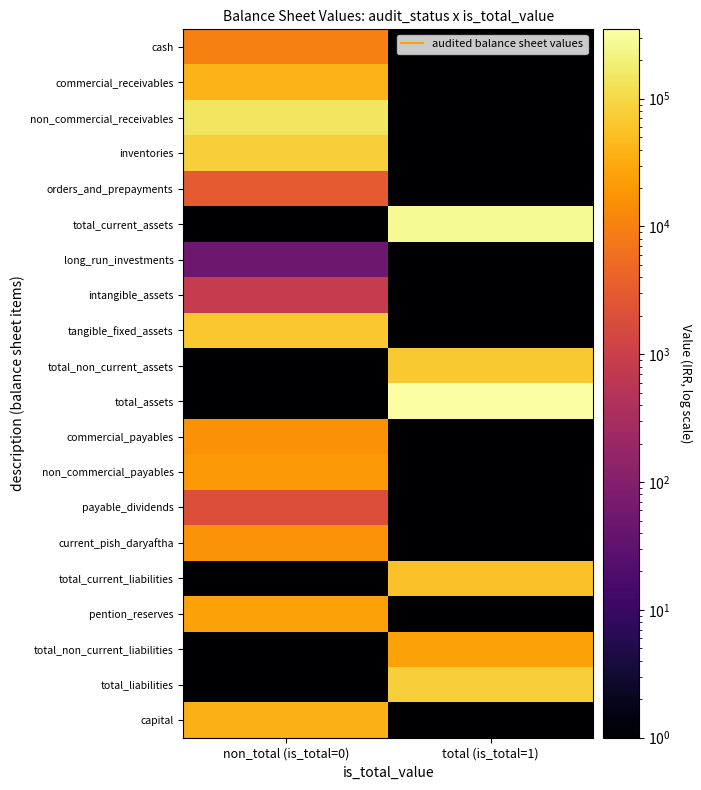

What is the total value across all series at non_total (is_total=0)?

467785